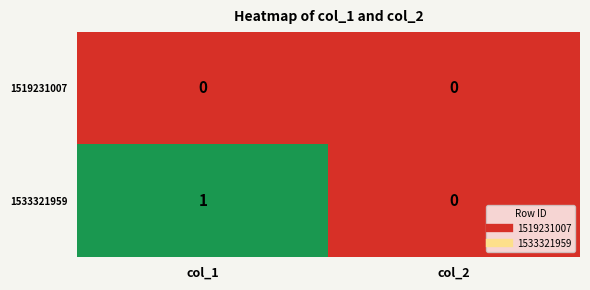

Rank the series by their maximum value, from highest to lowest.

1533321959, 1519231007